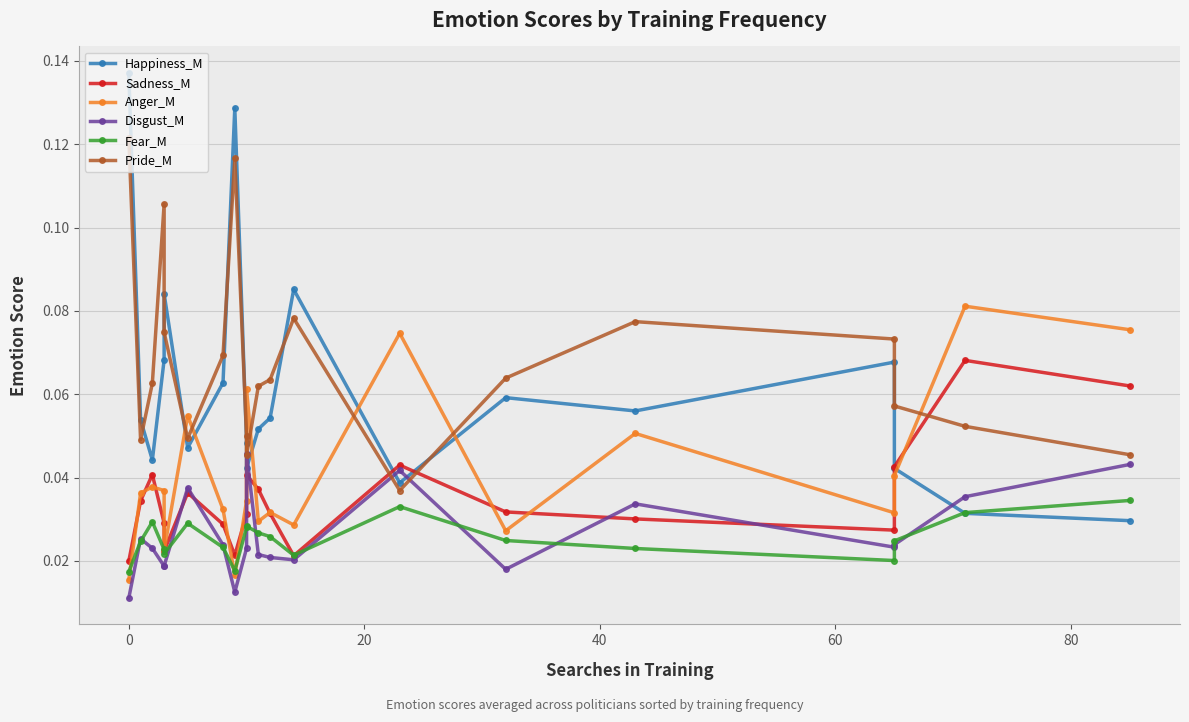

What are all the series names shown in the legend?

Happiness_M, Sadness_M, Anger_M, Disgust_M, Fear_M, Pride_M